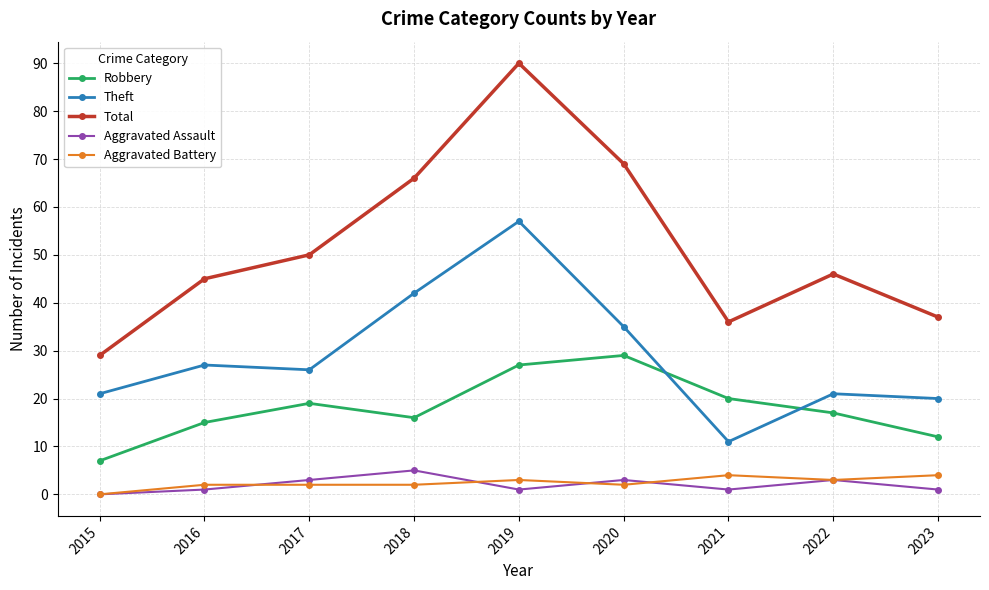

Count the number of data series in this chart.

5